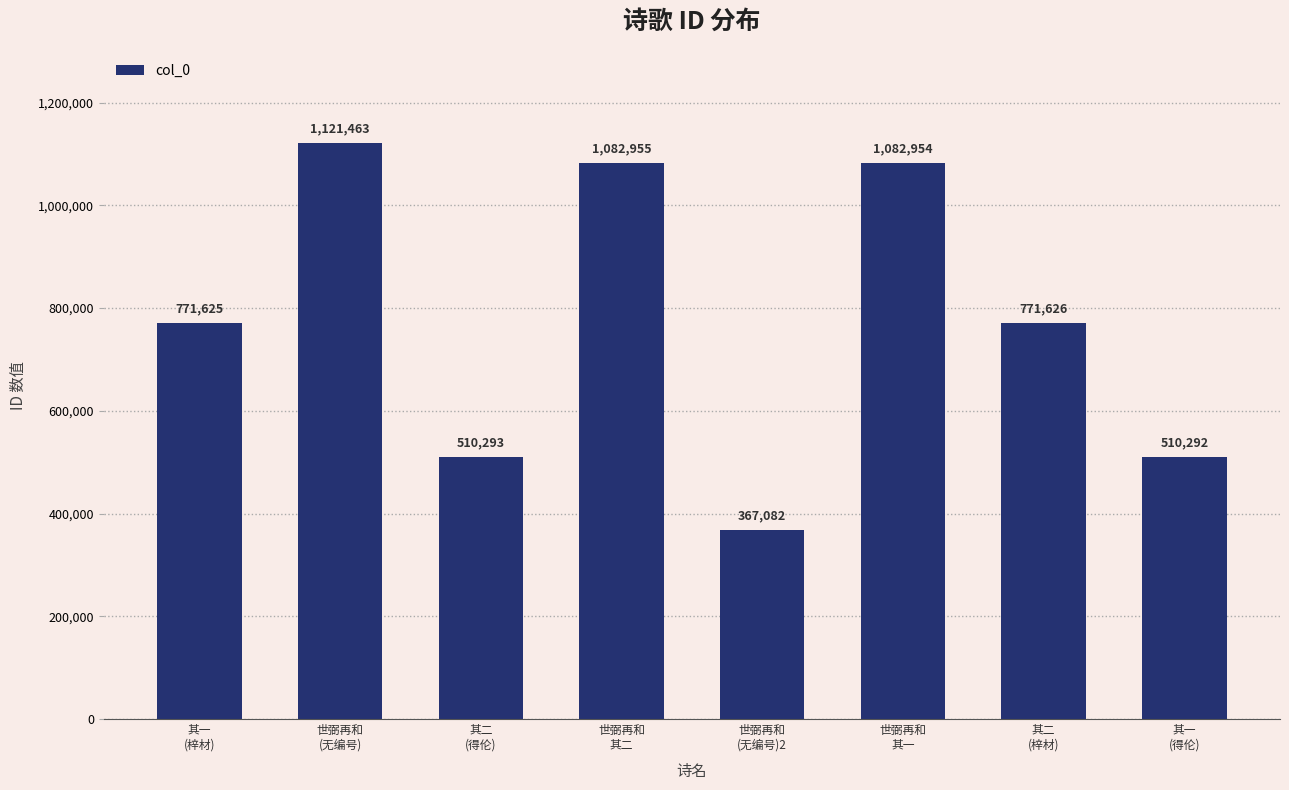

Is it true that the value at 世弼再和
其一 is 1082954?

True